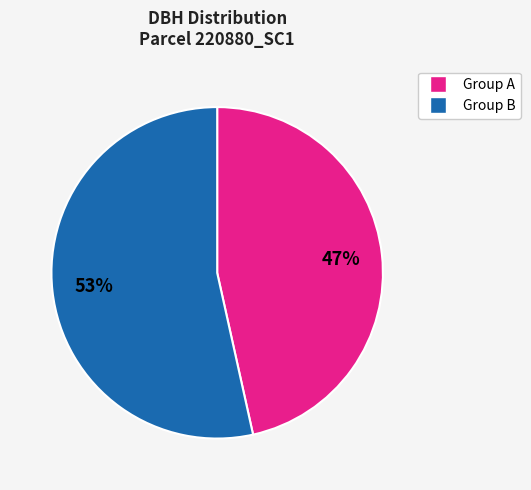

Count the number of slices in the pie.

2